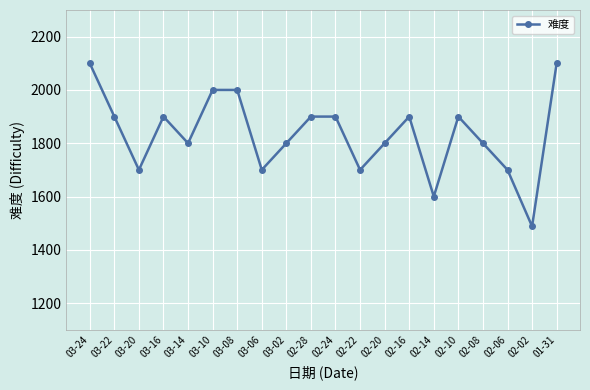

What is the change in value from 02-20 to 02-16?

+100